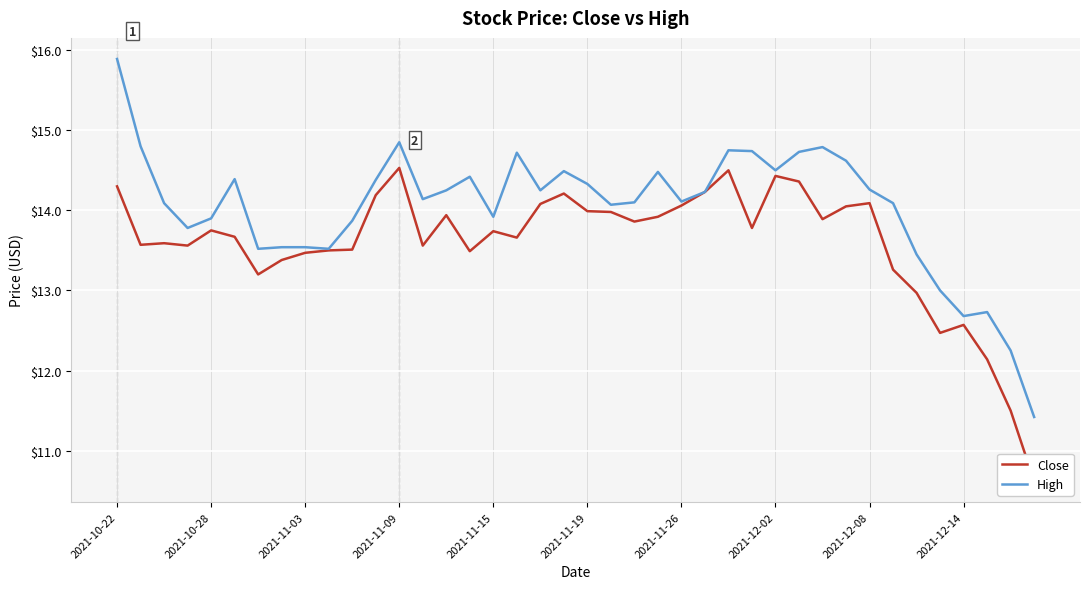

What is the lowest value of the High series?

11.4